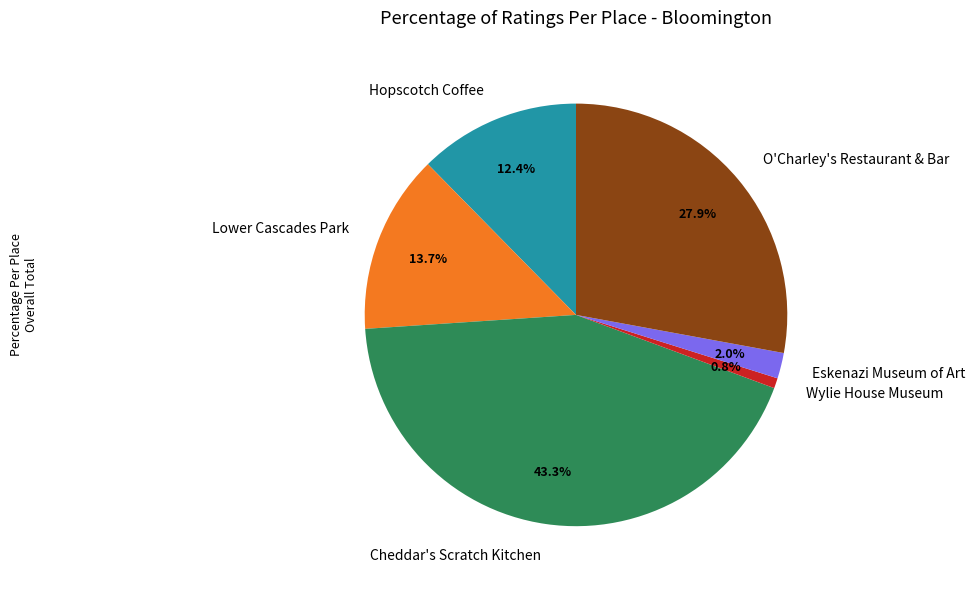

How many segments does this pie chart have?

6